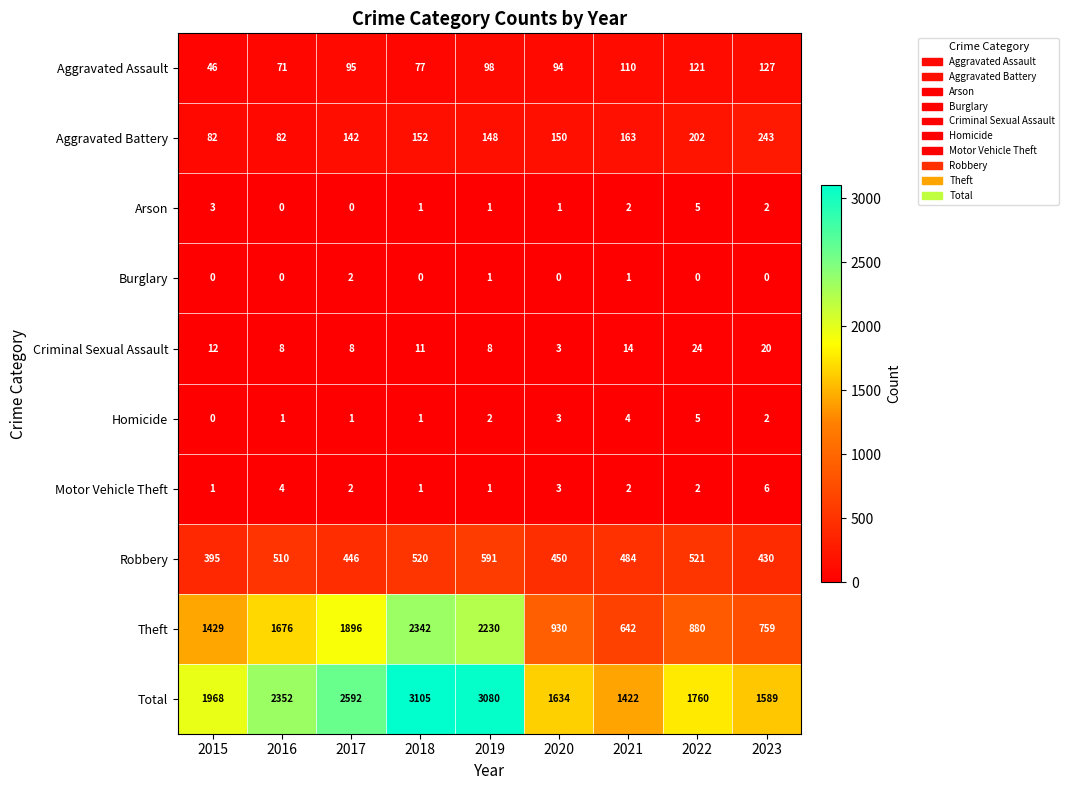

What is the difference between the maximum and minimum values in the Motor Vehicle Theft series?

5